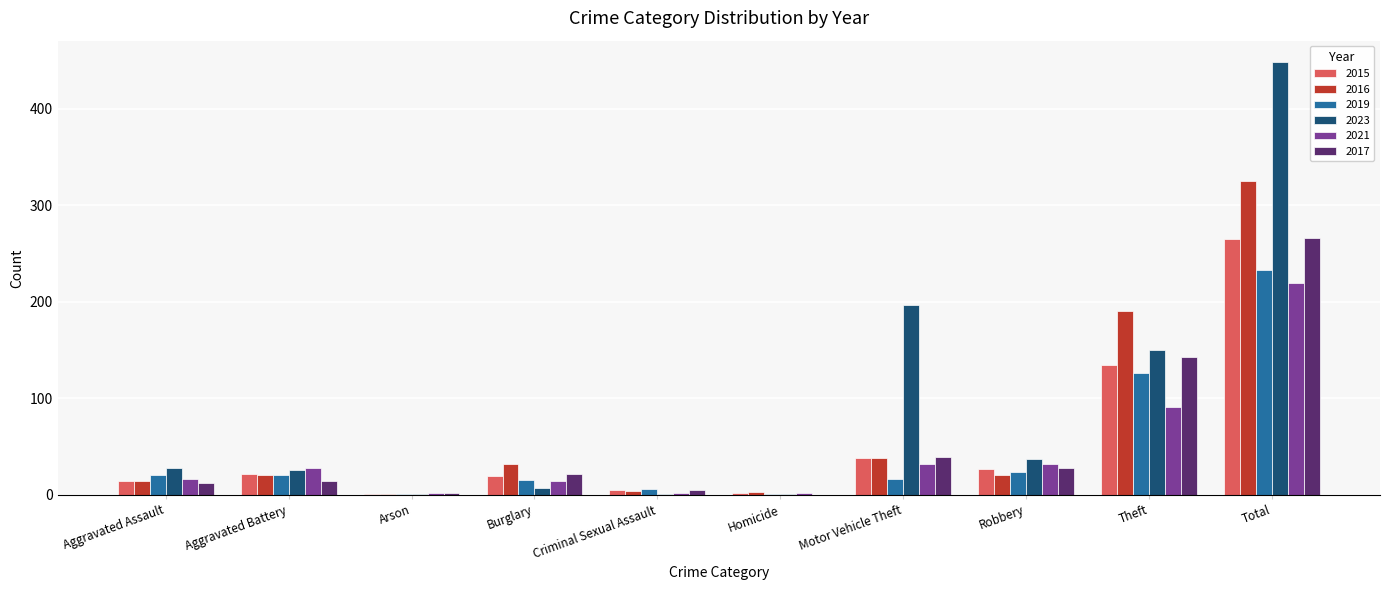

The value of 2015 at Theft is 135. True or false?

True